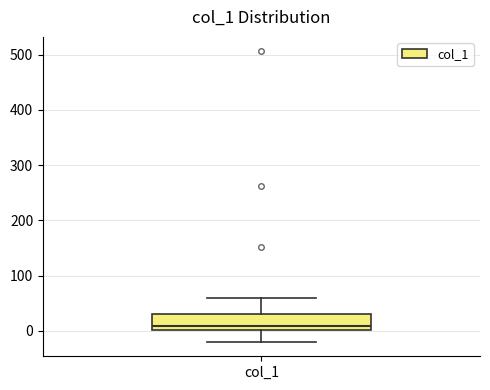

Transcribe this box plot: give where the median line is, the range the box spans, and where the two whiskers end, as read against the y-axis. The values are not printed on the chart, so give them approximately, as read against the axis.

median 10, box 0 to 30, whiskers -20 to 60